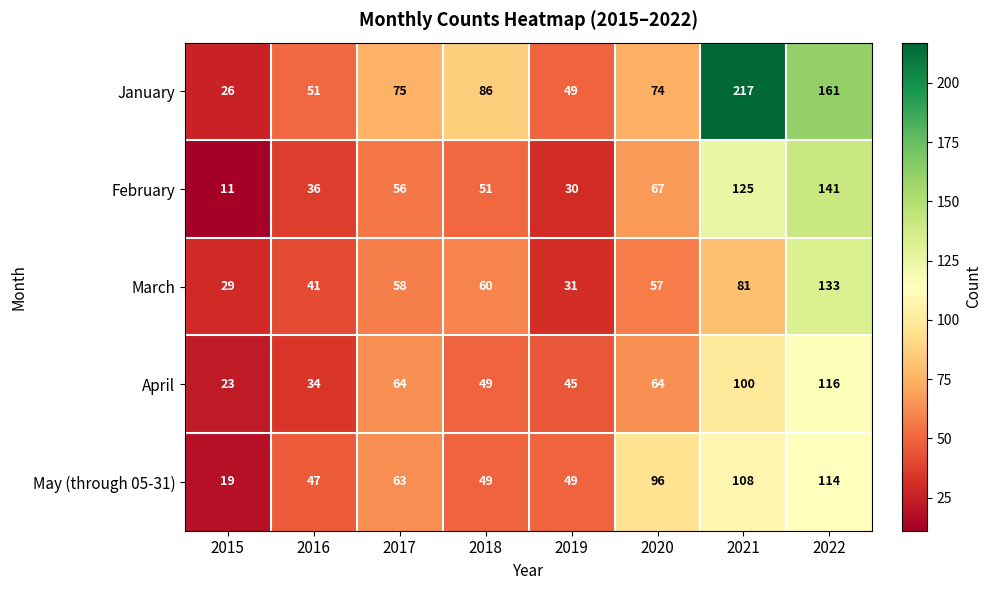

At which label is February closest to 76?

2020